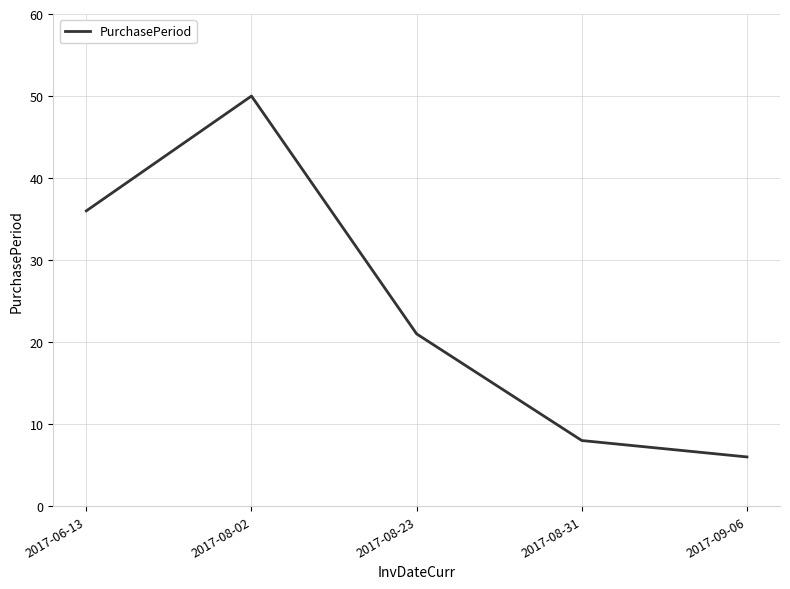

What value does the data have at 2017-08-31?

8